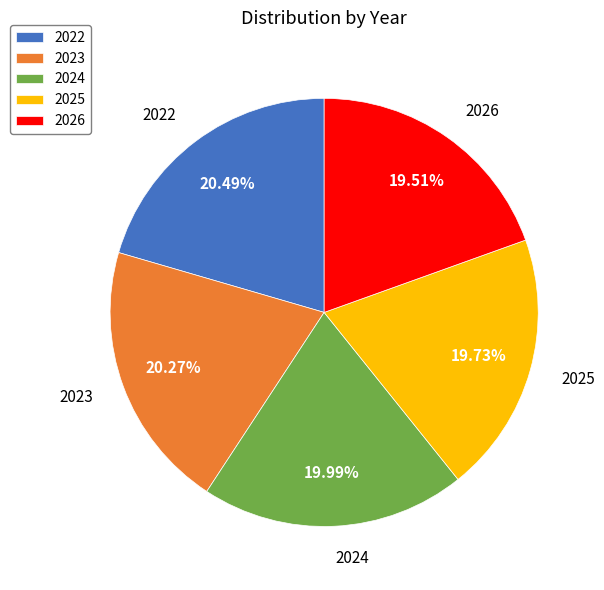

Does 2022 represent more than half of the total?

No